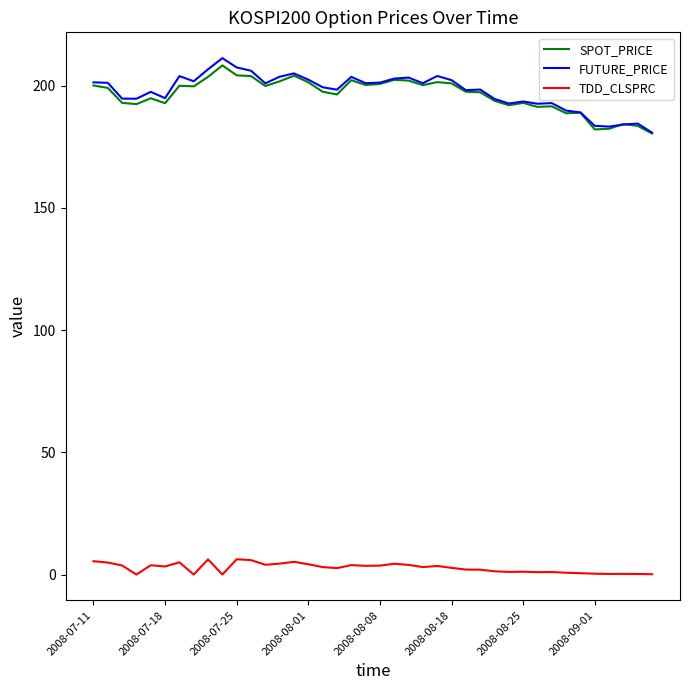

True or false: SPOT_PRICE and TDD_CLSPRC intersect in this chart.

False